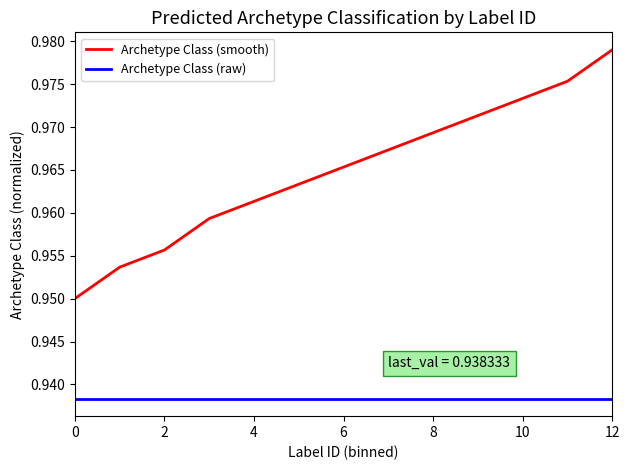

Which series has the largest range (max minus min)?

Archetype Class (smooth)